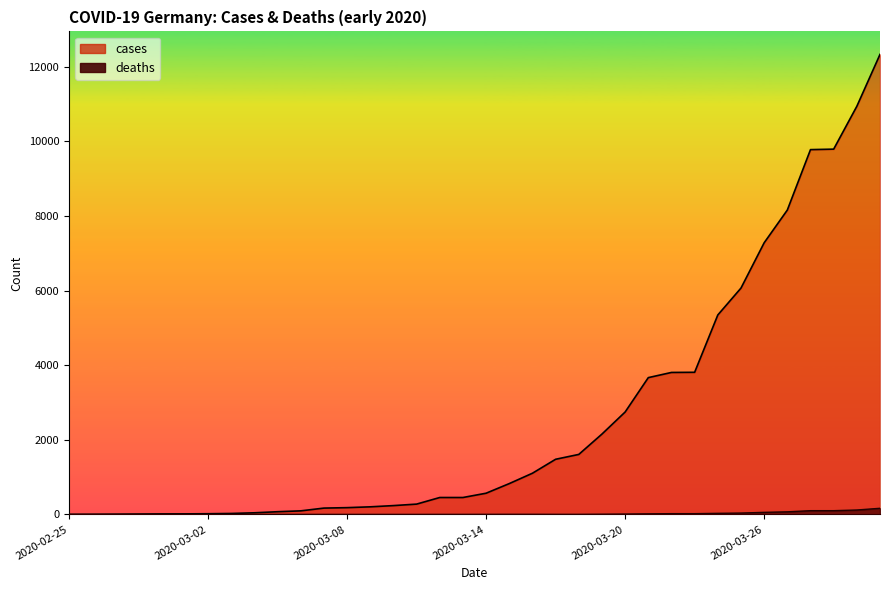

At which category is the sum across all series the highest?

2020-03-31